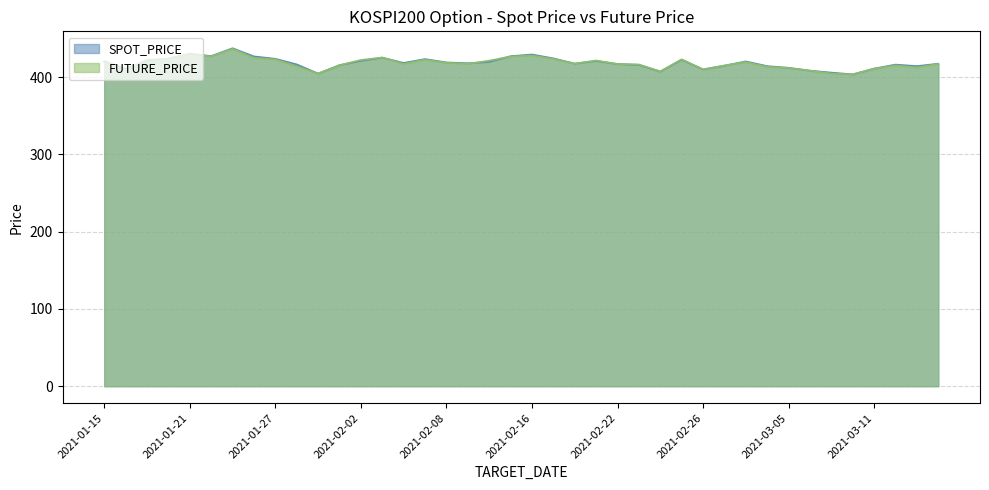

Is the value of SPOT_PRICE at 2021-02-03 greater than the value of FUTURE_PRICE at 2021-02-02?

Yes